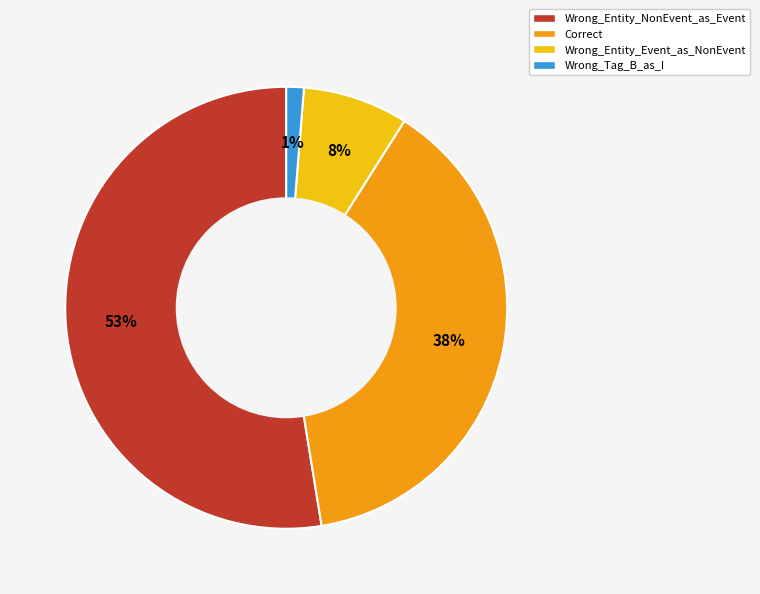

Count the number of slices in the pie.

4